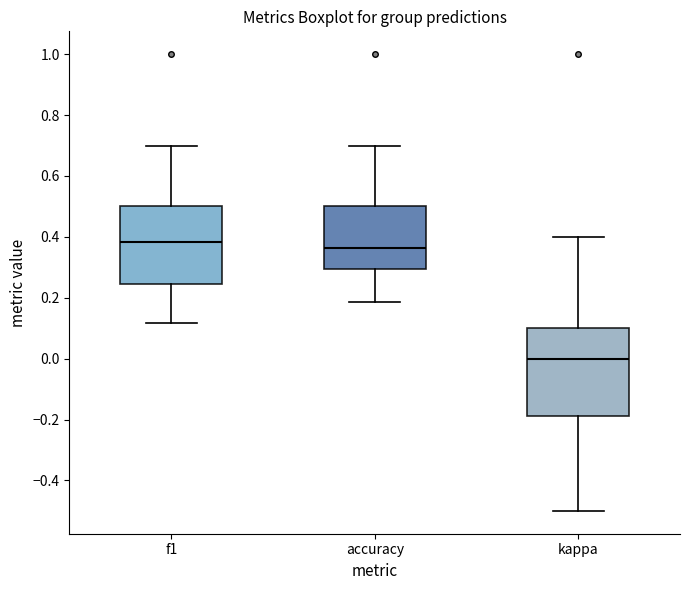

Reading left to right, transcribe this box plot: for each box, give where its median line is, the range the box spans, and where its two whiskers end, as read against the y-axis. The values are not printed on the chart, so give them approximately, as read against the axis.

f1: median 0.38, box 0.24 to 0.50, whiskers 0.12 to 0.70
accuracy: median 0.36, box 0.30 to 0.50, whiskers 0.18 to 0.70
kappa: median 0.00, box -0.18 to 0.10, whiskers -0.50 to 0.40